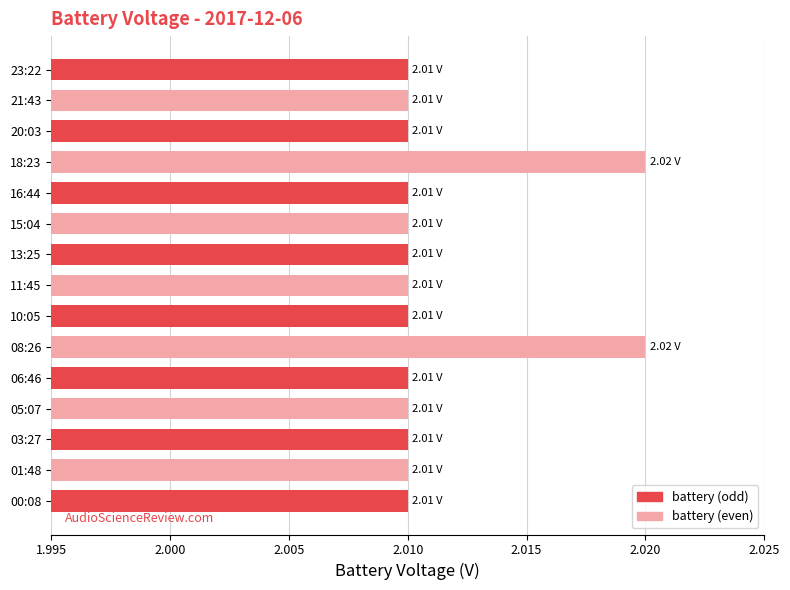

What is the sum of the values at 16:44 and 10:05?

4.0